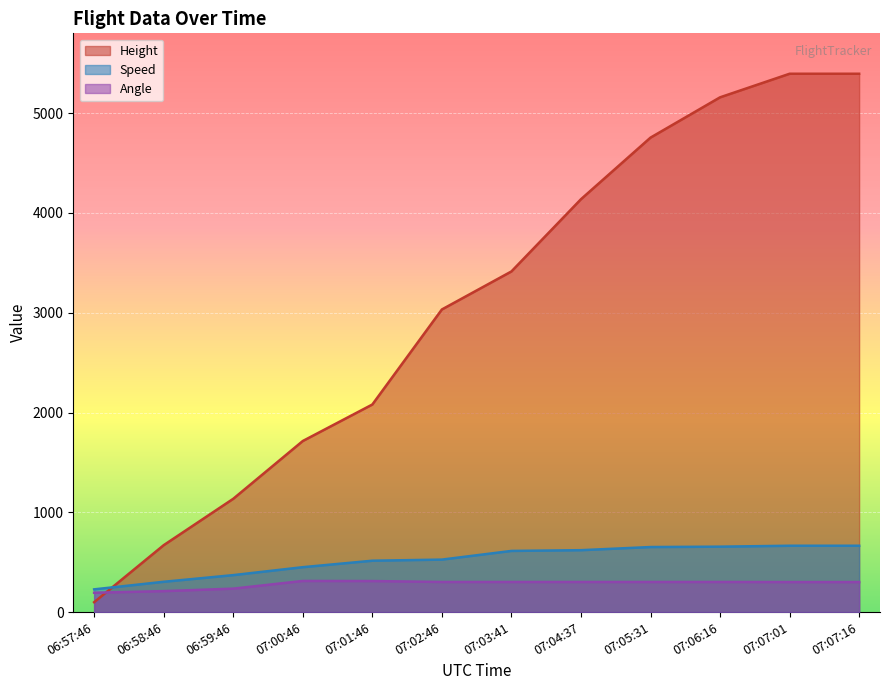

What is the value of the Angle point at the 9th from the left?

302.0